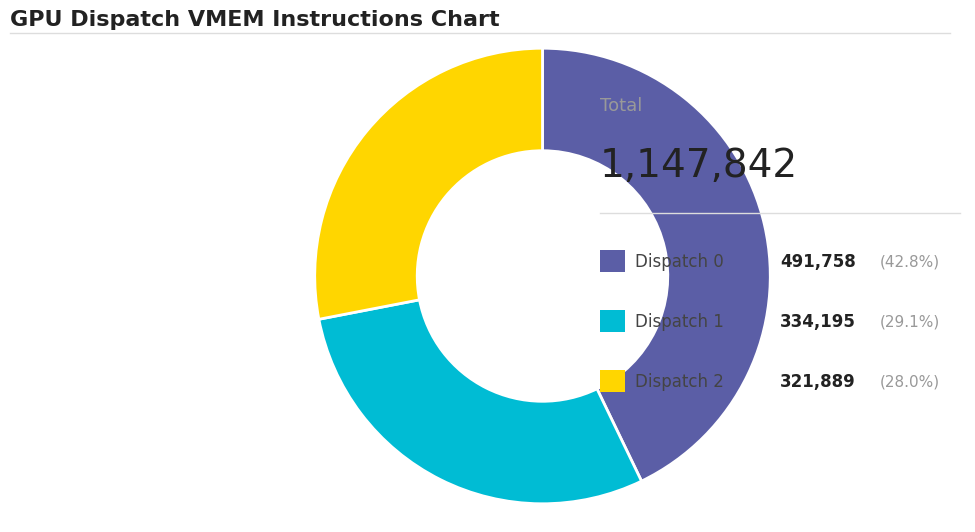

Does any single category account for the majority?

No